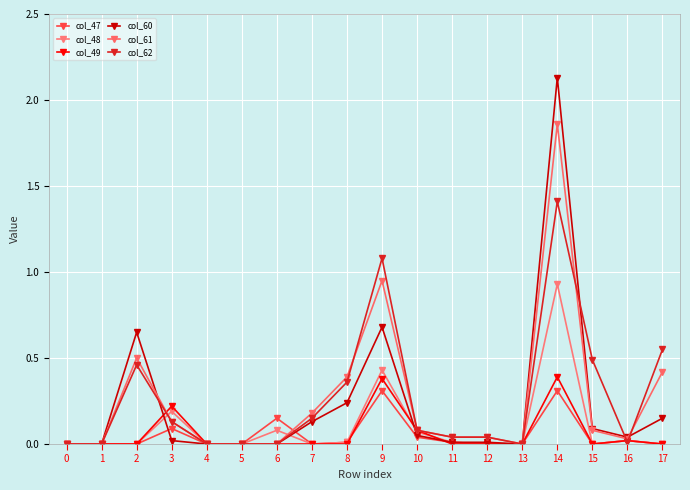

What are all the series names shown in the legend?

col_47, col_48, col_49, col_60, col_61, col_62